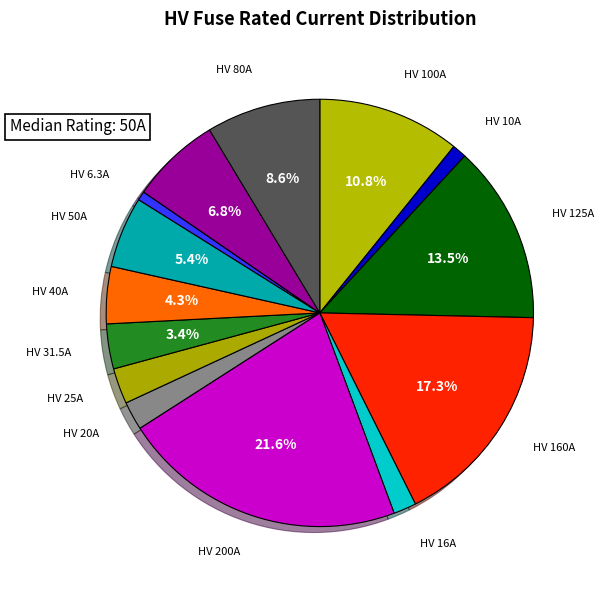

The HV 16A slice represents 8% of the pie. True or false?

False